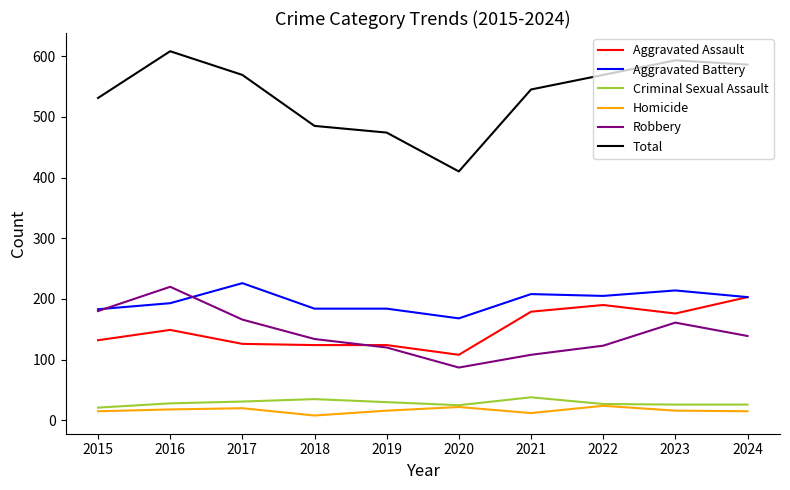

Is the value of Criminal Sexual Assault at 2022 greater than the value of Total at 2019?

No